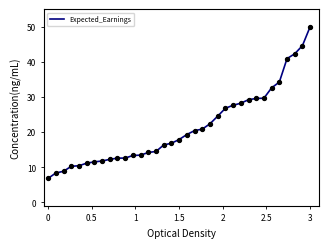

What is the greatest value displayed?

50.0